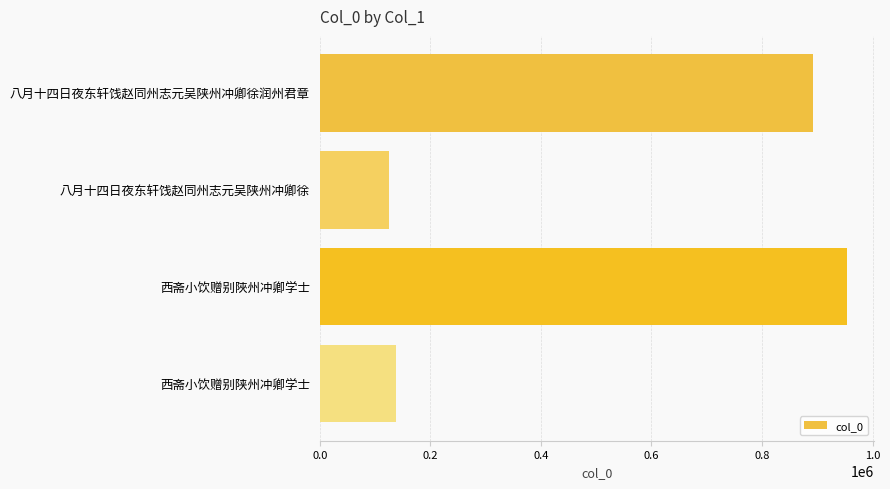

The chart shows a value of 137919 at 西斋小饮赠别陕州冲卿学士. True or false?

True